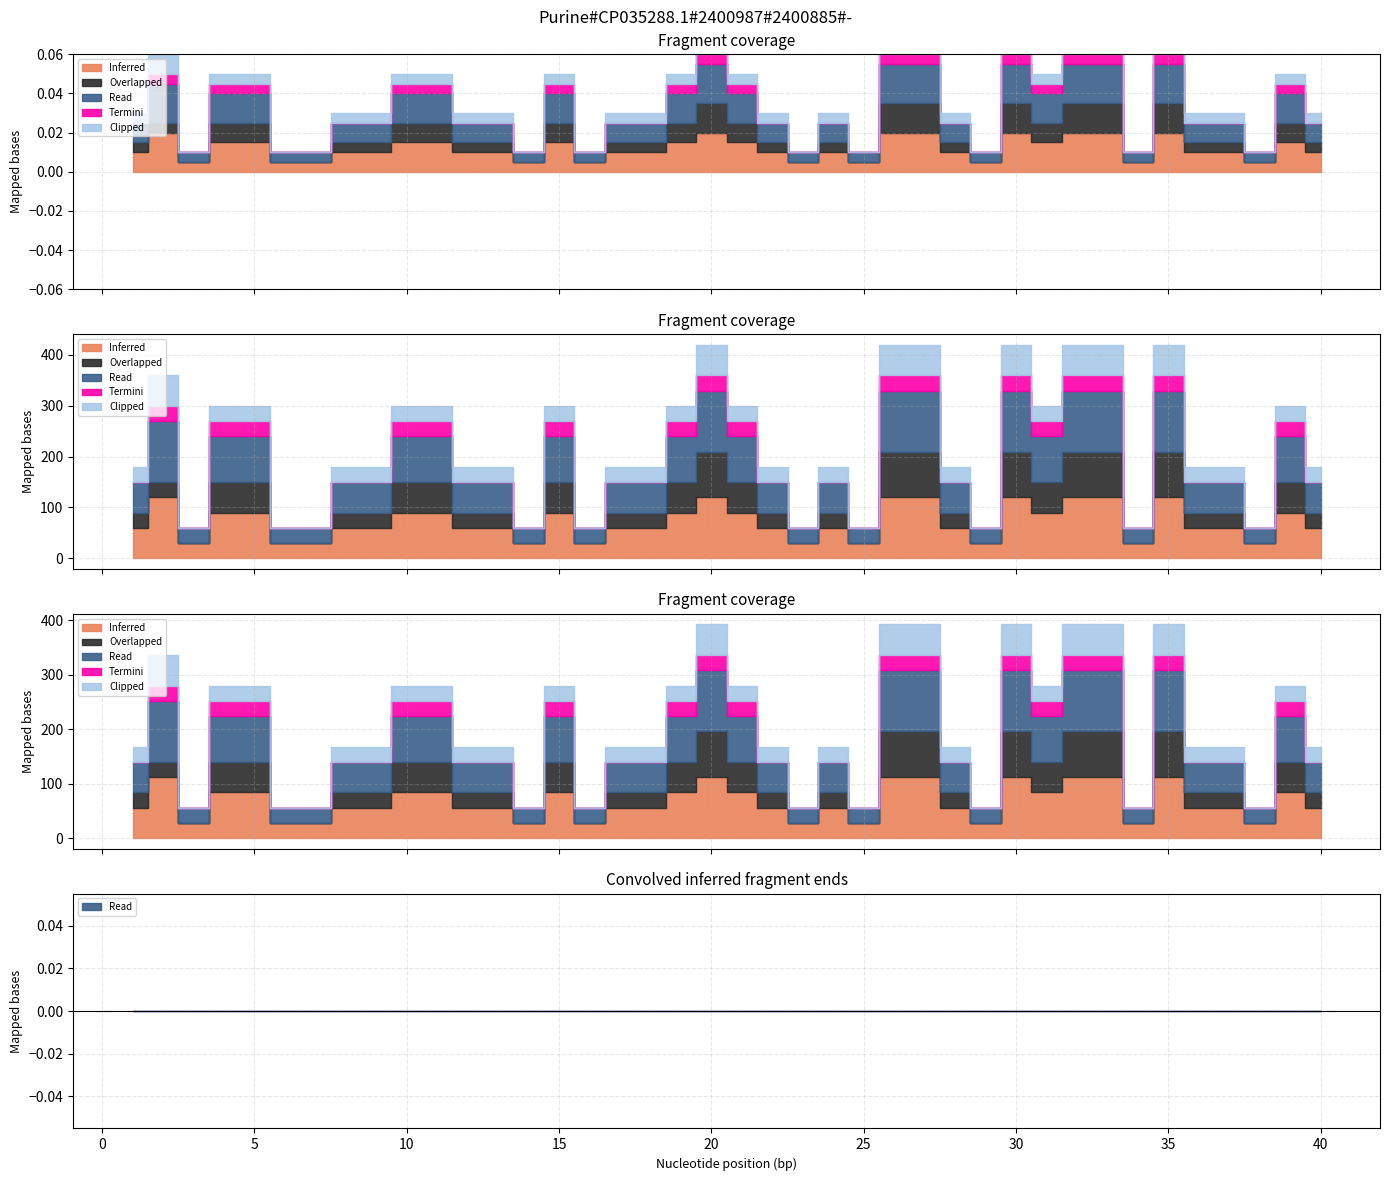

In Inferred, how many points are lower than both neighbors (excluding endpoints)?

9